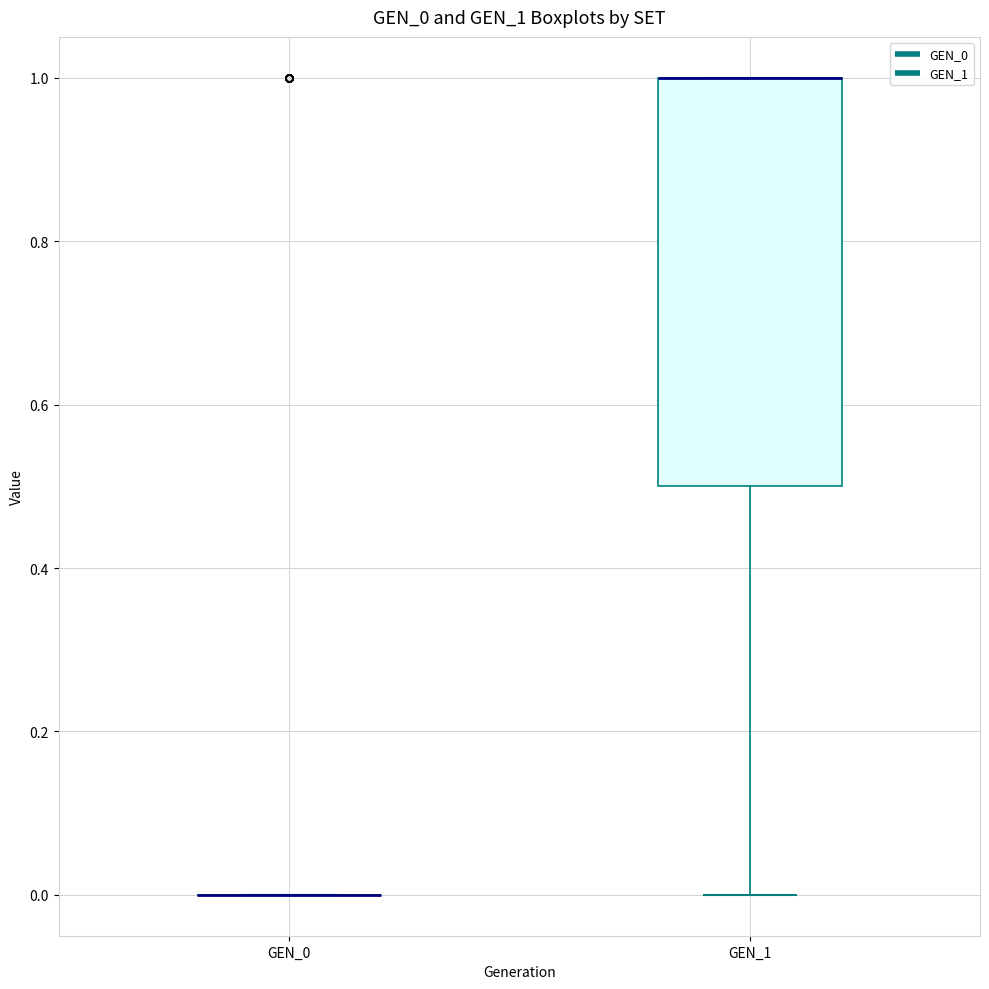

Reading left to right, transcribe this box plot: for each box, give where its median line is, the range the box spans, and where its two whiskers end, as read against the y-axis. The values are not printed on the chart, so give them approximately, as read against the axis.

GEN_0: box collapsed to a line at 0.0, whiskers 0.0 to 0.0
GEN_1: median 1.0 (drawn on the box's upper edge), box 0.5 to 1.0, whiskers 0.0 to 1.0